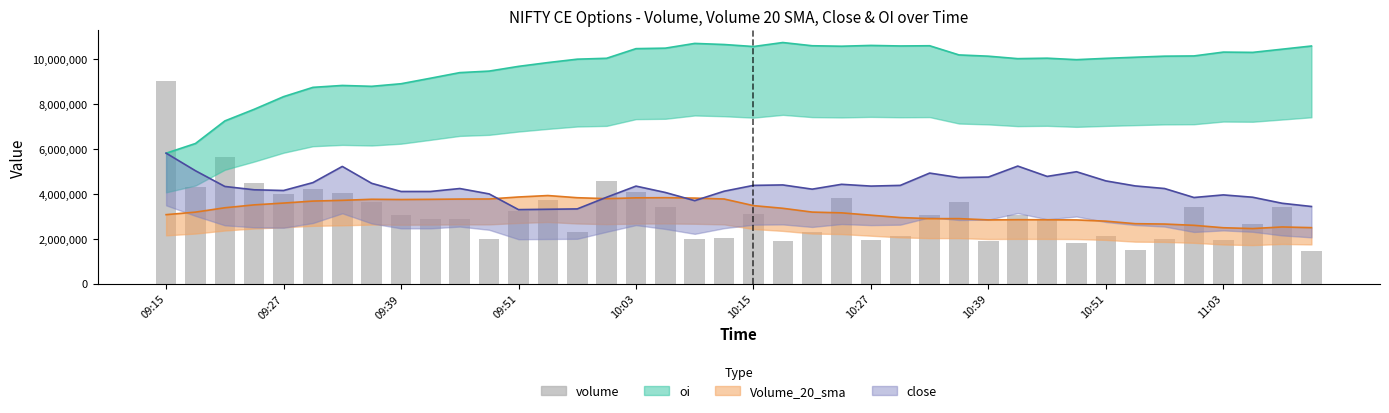

How many data points are less than 3047150?

20